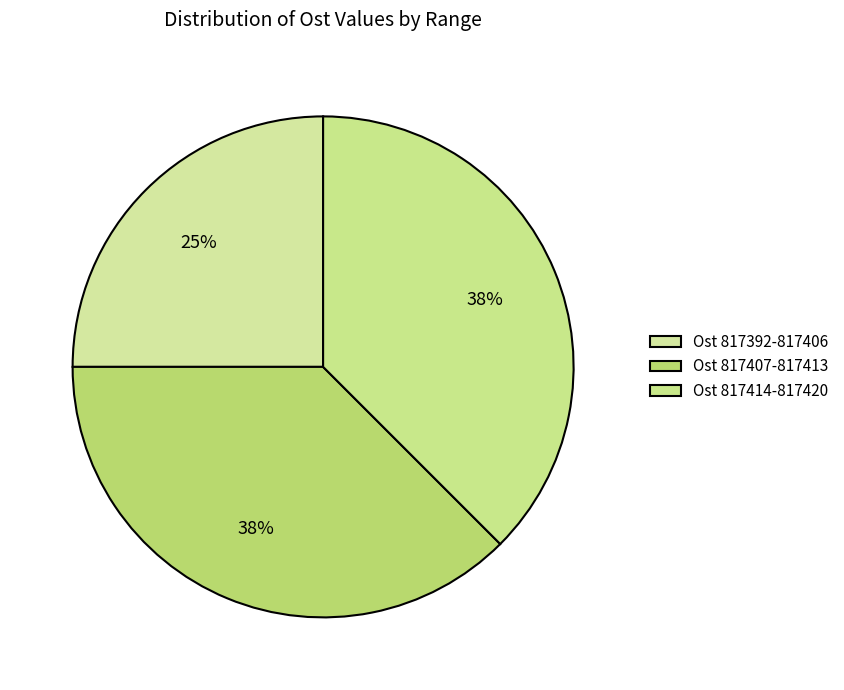

How many slices are in this pie chart?

3